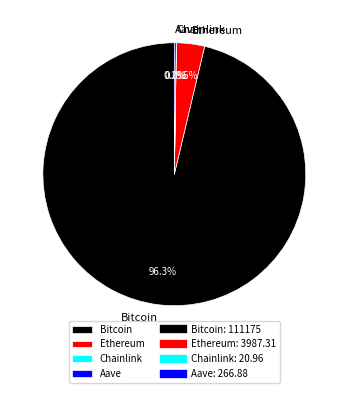

How much of the chart is everything except Bitcoin?

3.7%